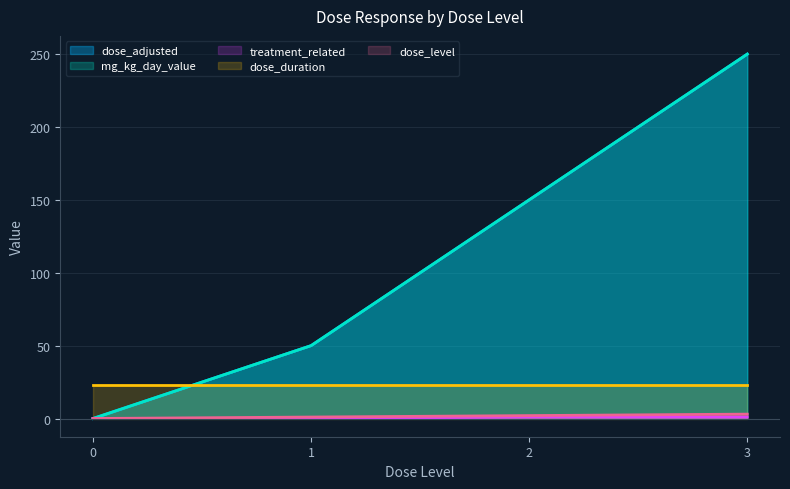

What is the value of the dose_adjusted point at the 4th from the left?

250